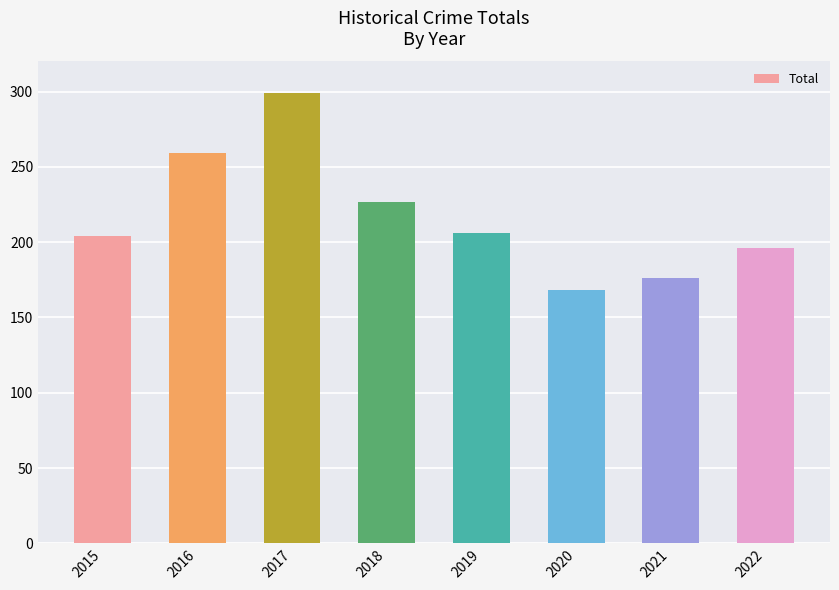

Does the chart contain stacked bars?

No